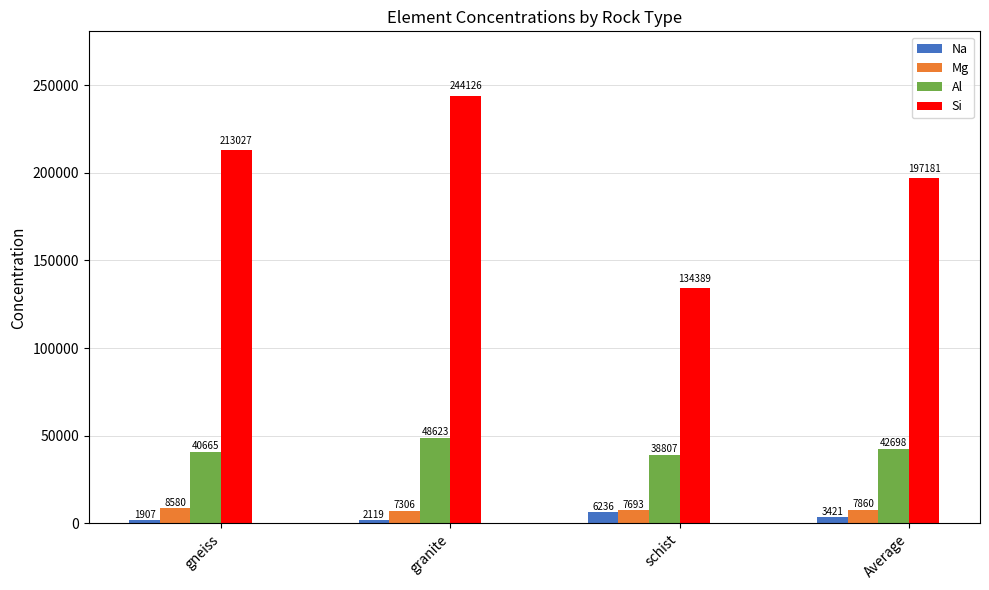

At which label is Mg closest to 7942?

Average